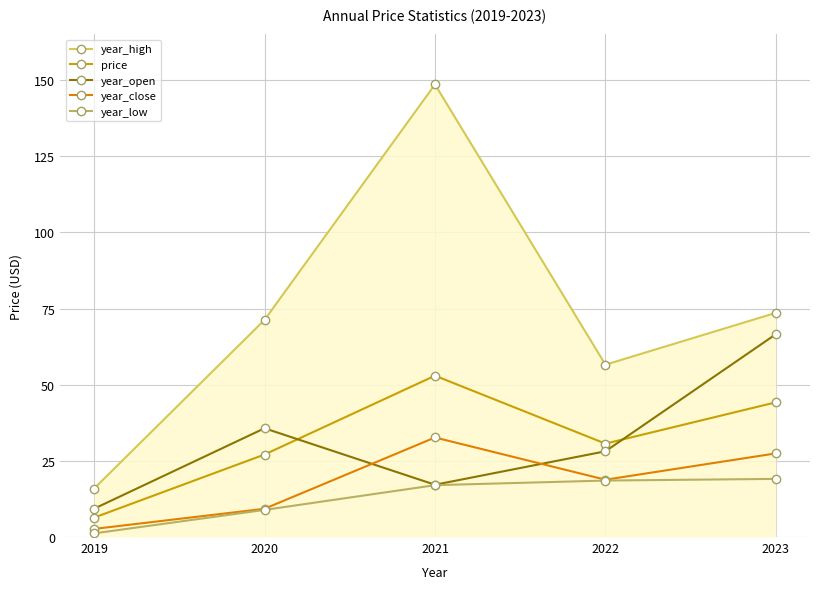

In price, how many points are higher than both neighbors (excluding endpoints)?

1